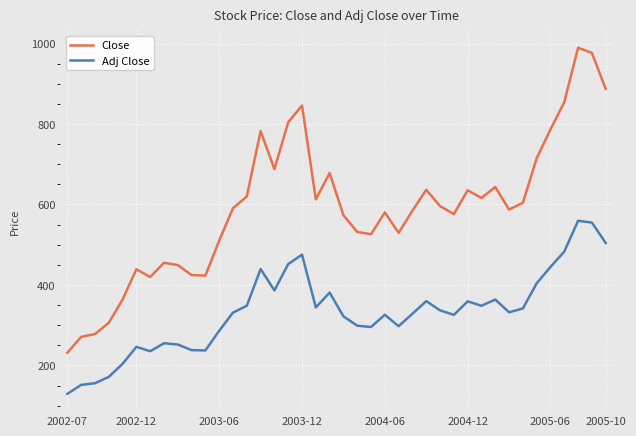

True or false: Adj Close and Close intersect in this chart.

False